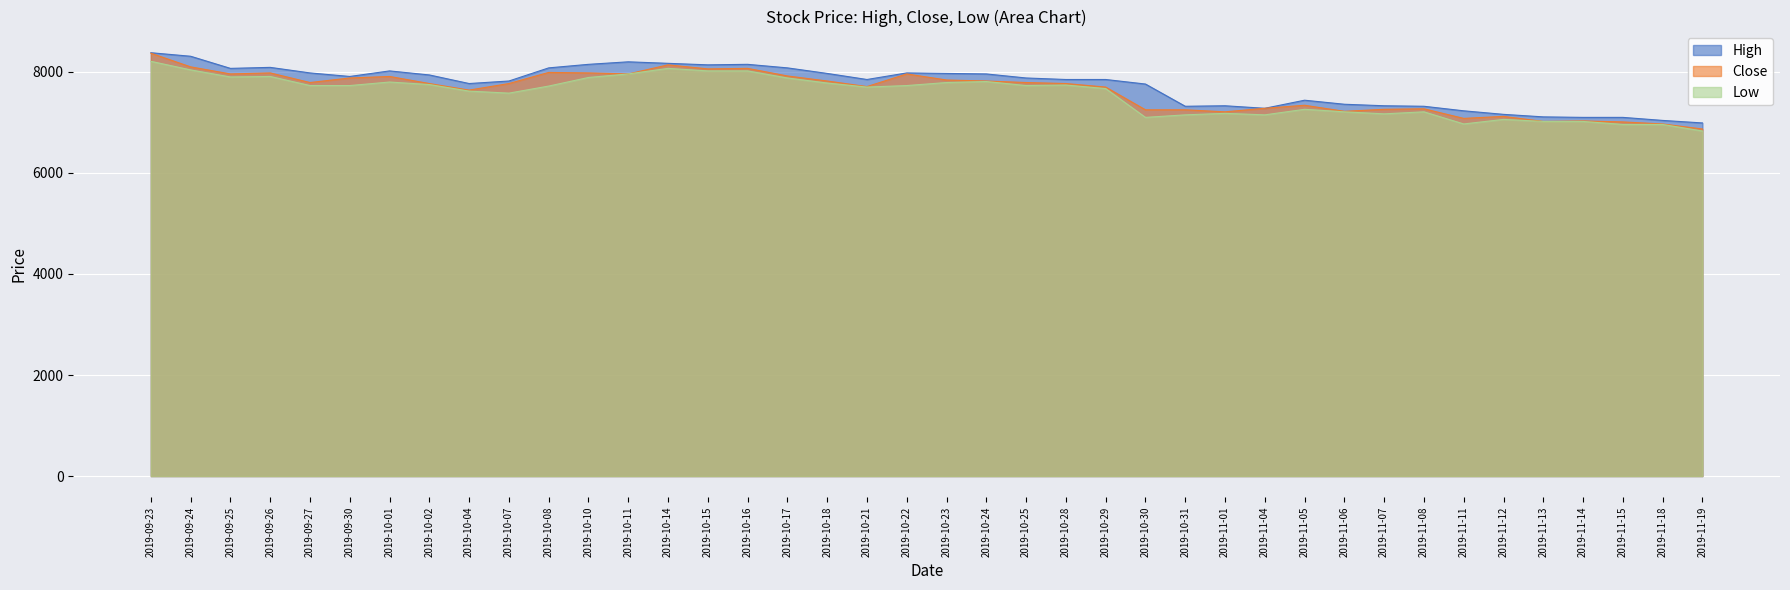

What is the approximate value of Close at 2019-10-02?

7770